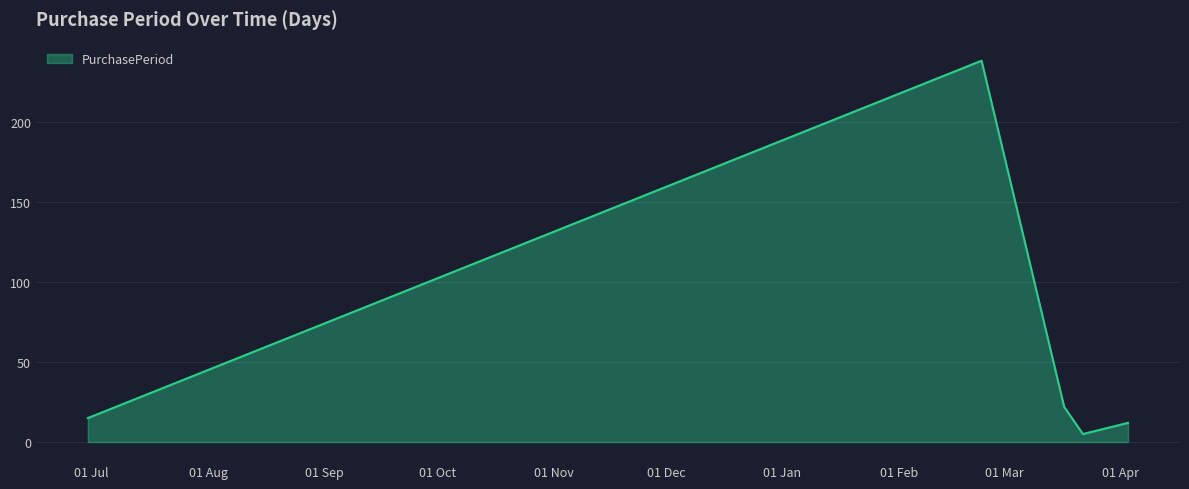

What is the average value?

58